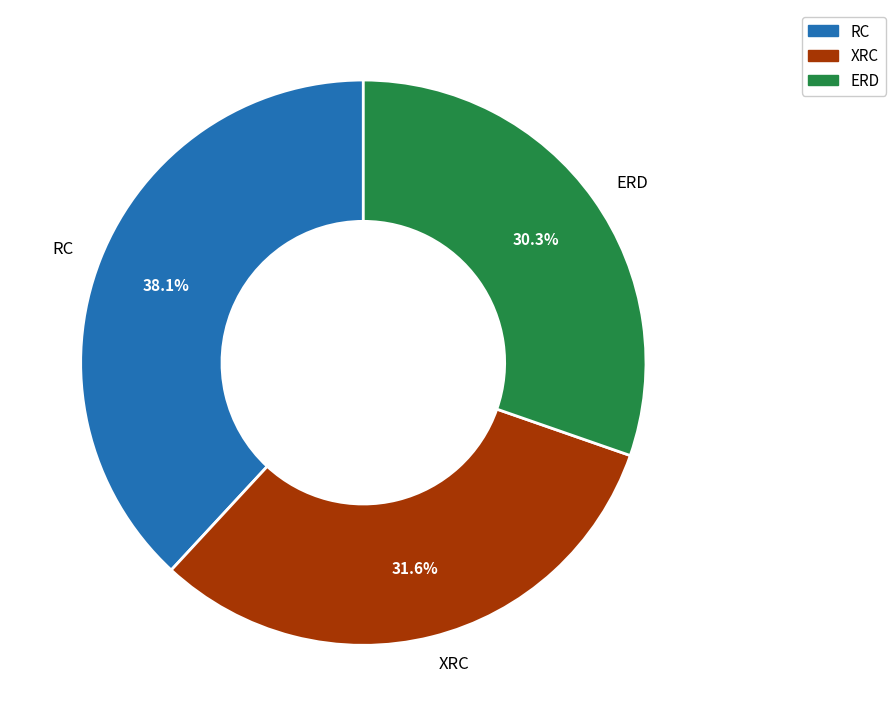

Does any single category account for the majority?

No